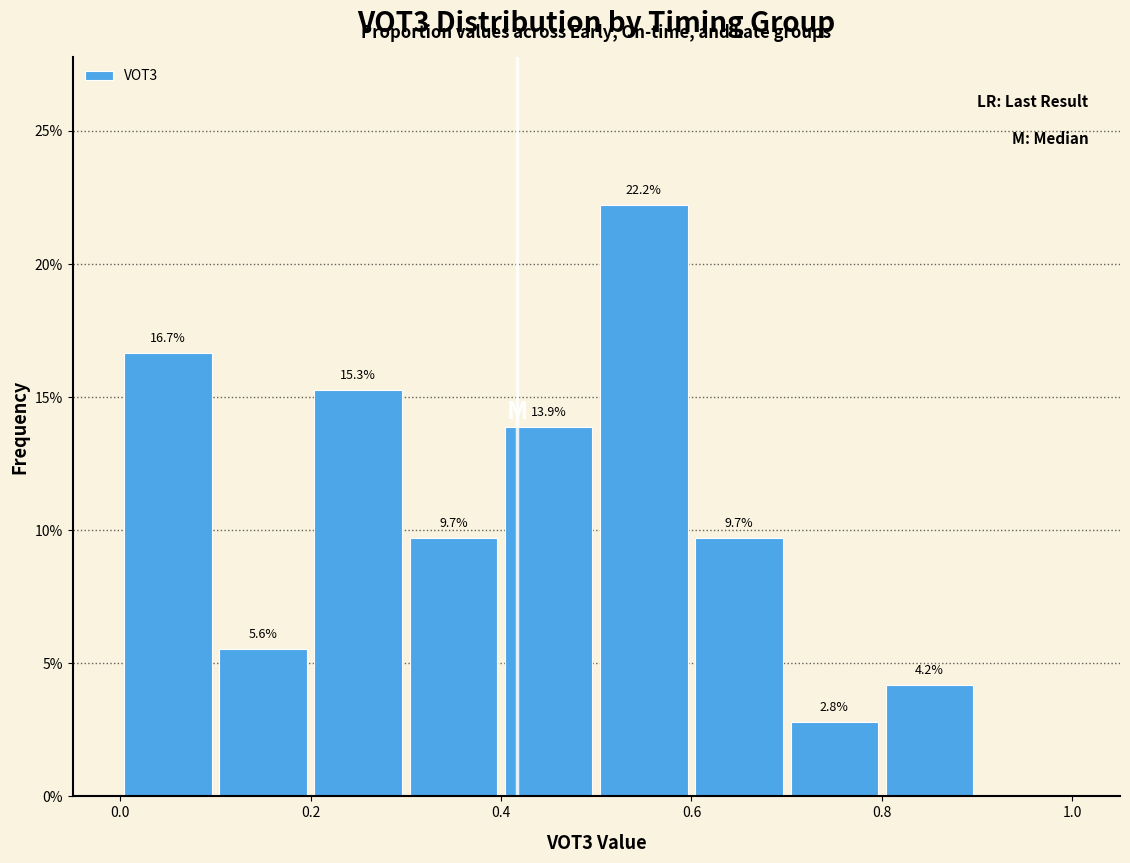

Over which range of the x-axis is the bar tallest?

0.5 to 0.6